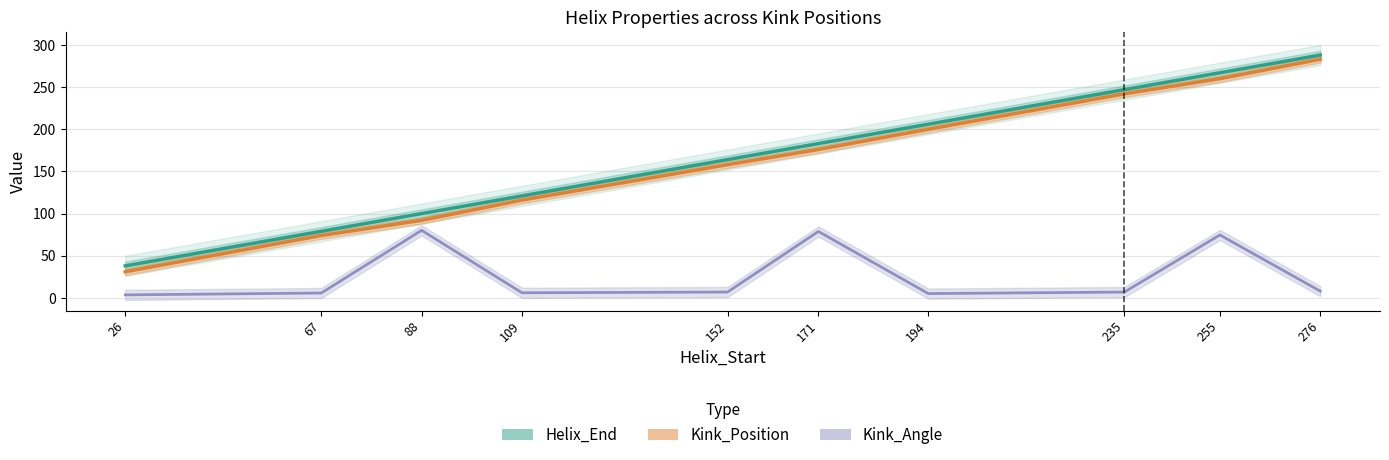

What is the sum of the Kink_Angle values at 194 and 26?

8.7